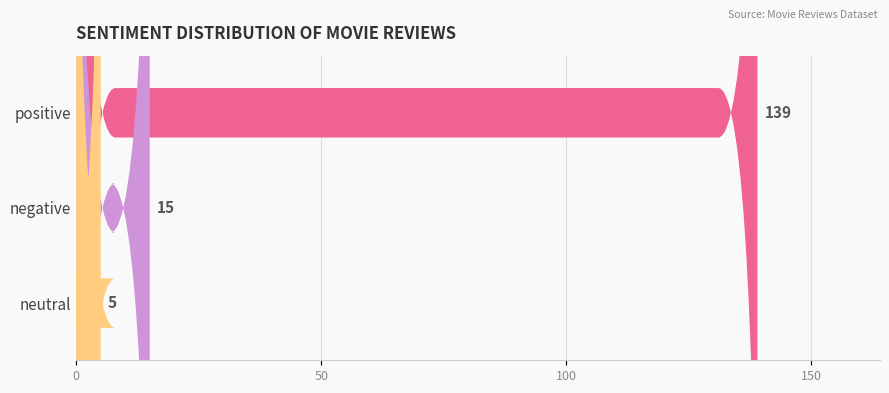

What is the label of the 2nd bar from the left?

negative